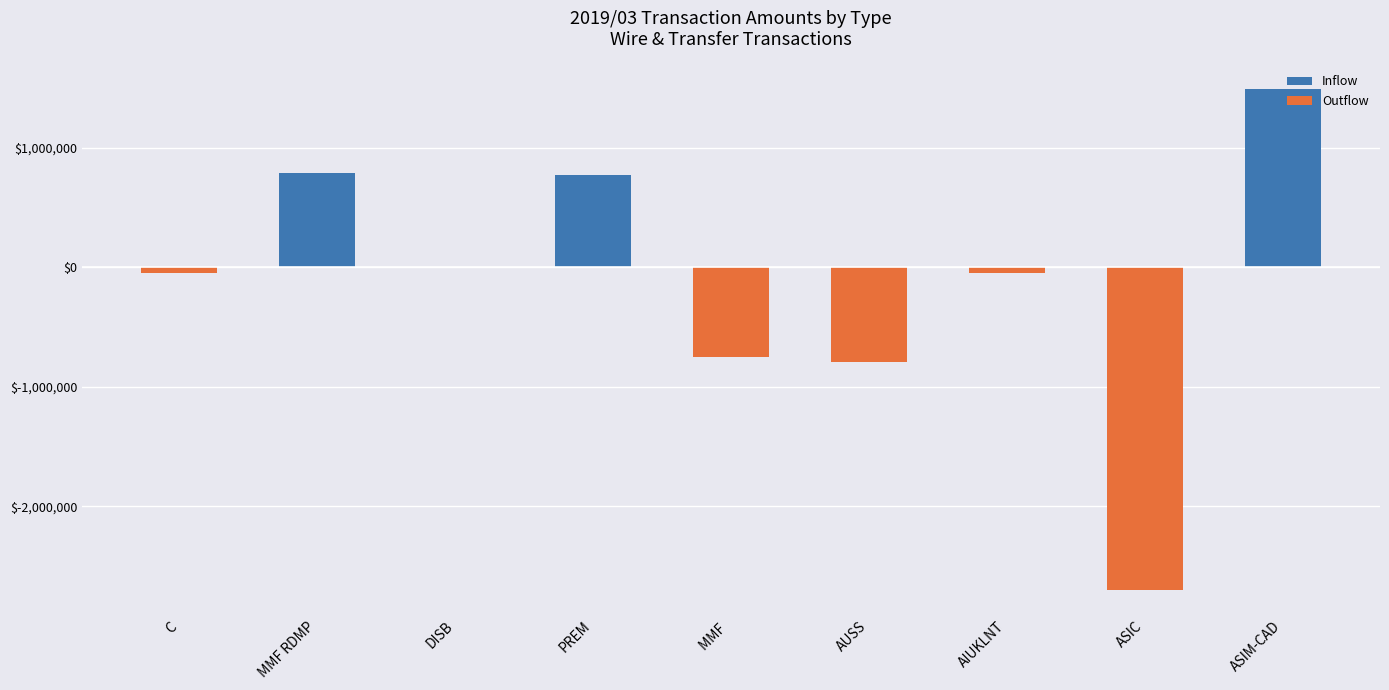

Reading left to right, what are all the values shown in this chart?

Inflow: 0.0	788251.0	0.0	769888.6	0.0	0.0	0.0	0.0	1487600.0
Outflow: -49481.0	0.0	-1205.0	0.0	-753727.3	-791926.8	-48563.4	-2696720.1	0.0